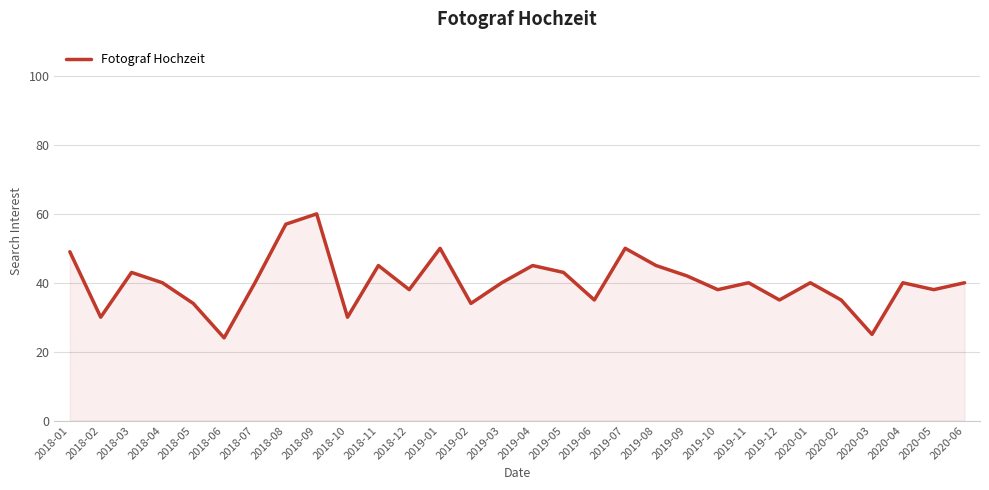

Reading left to right, transcribe all the data shown in this chart.

49	30	43	40	34	24	40	57	60	30	45	38	50	34	40	45	43	35	50	45	42	38	40	35	40	35	25	40	38	40